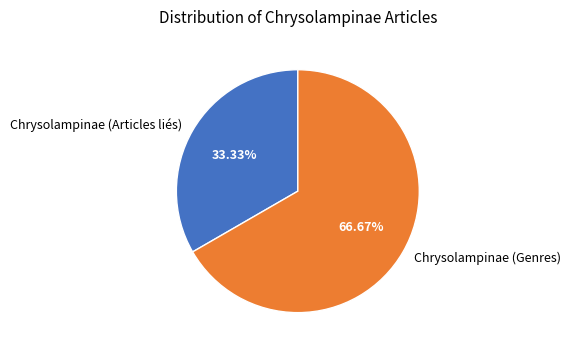

How many segments does this pie chart have?

2